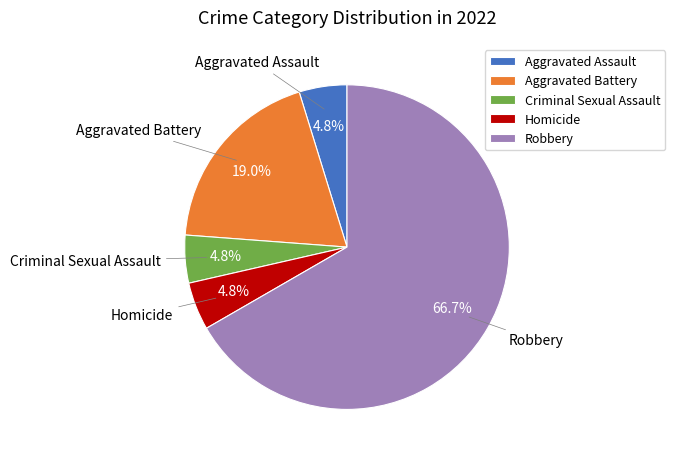

To the nearest percent, what portion does Homicide represent?

5%